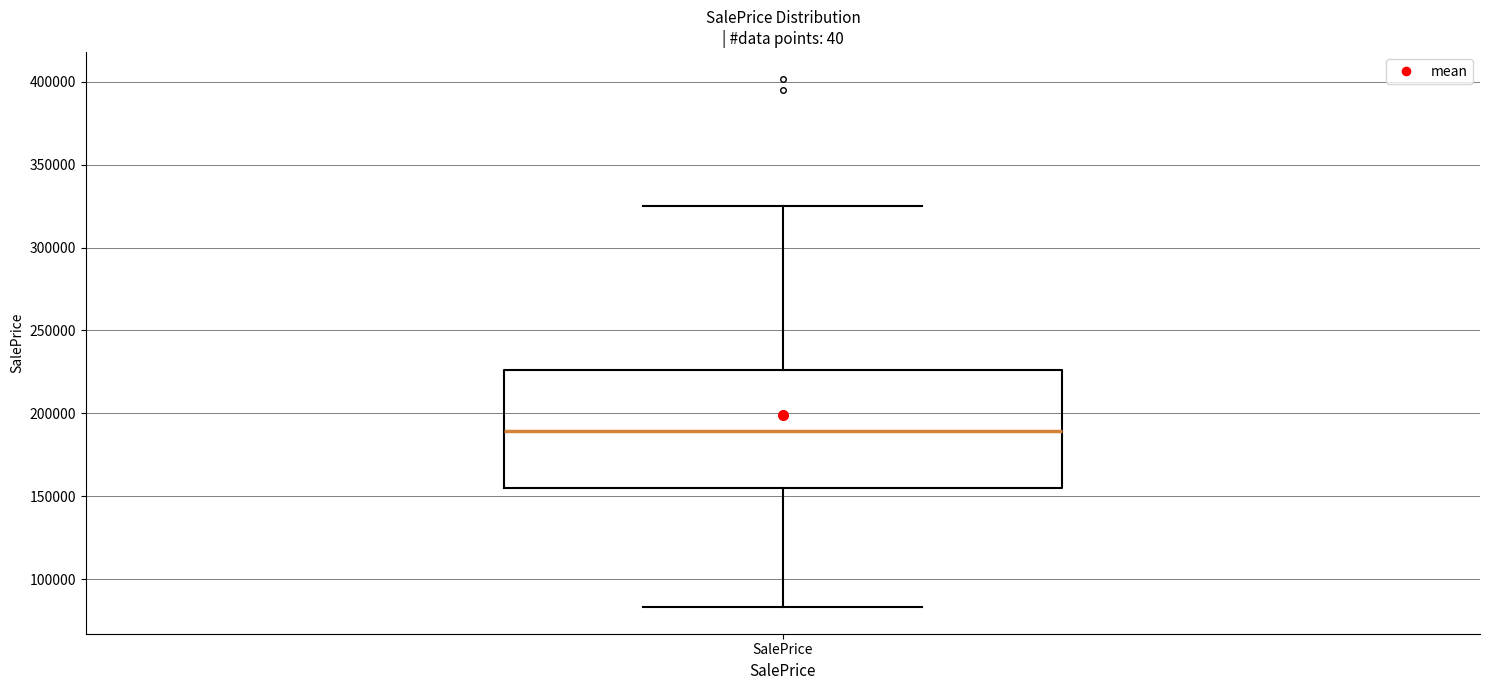

Transcribe this box plot: give where the median line is, the range the box spans, and where the two whiskers end, as read against the y-axis. The values are not printed on the chart, so give them approximately, as read against the axis.

median 190000, box 155000 to 225000, whiskers 85000 to 325000